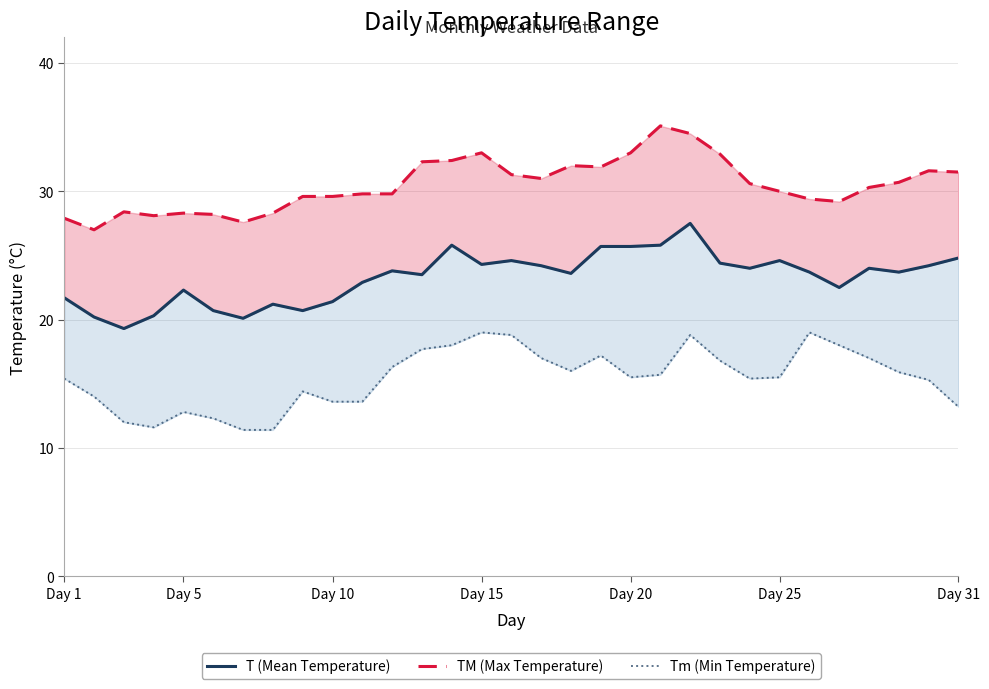

What is the difference between the maximum and minimum values in the TM (Max Temperature) series?

8.1